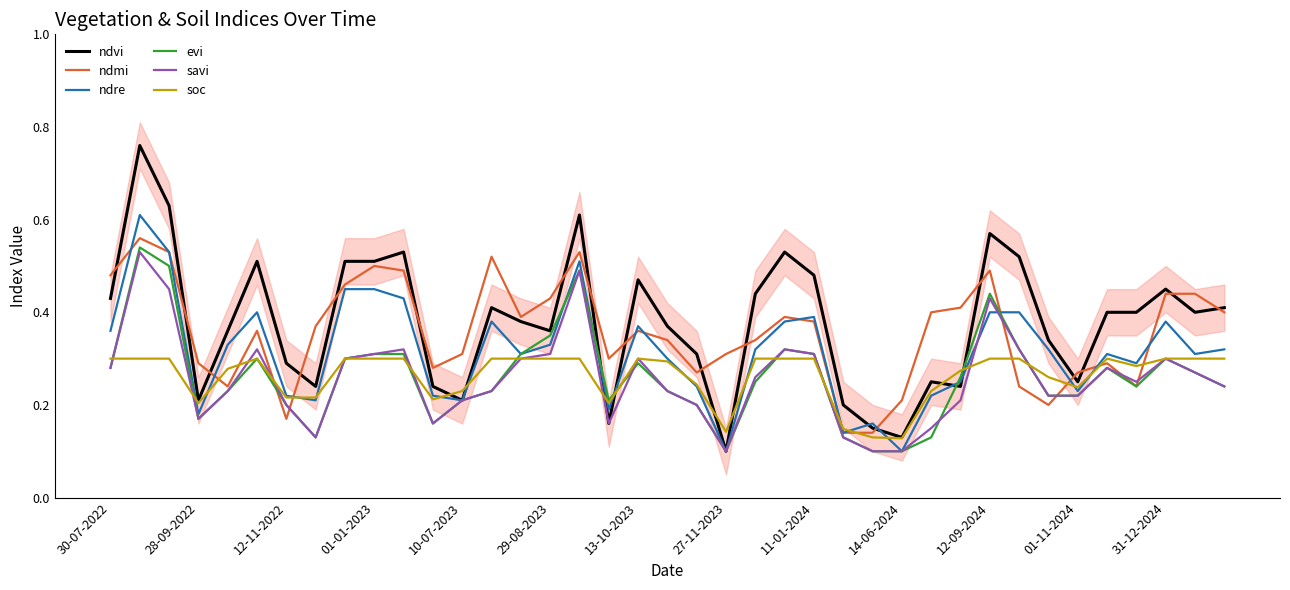

True or false: ndvi has a value of 0.8 at 12-09-2024.

False